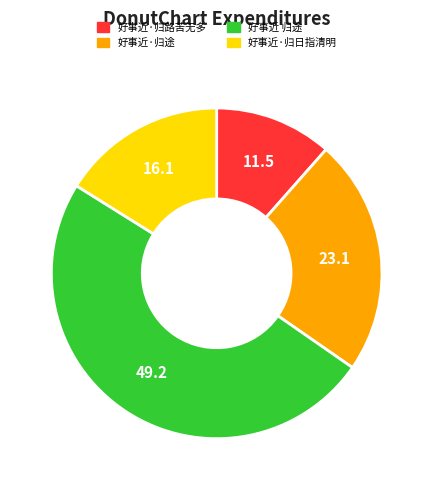

Count the number of slices in the pie.

4